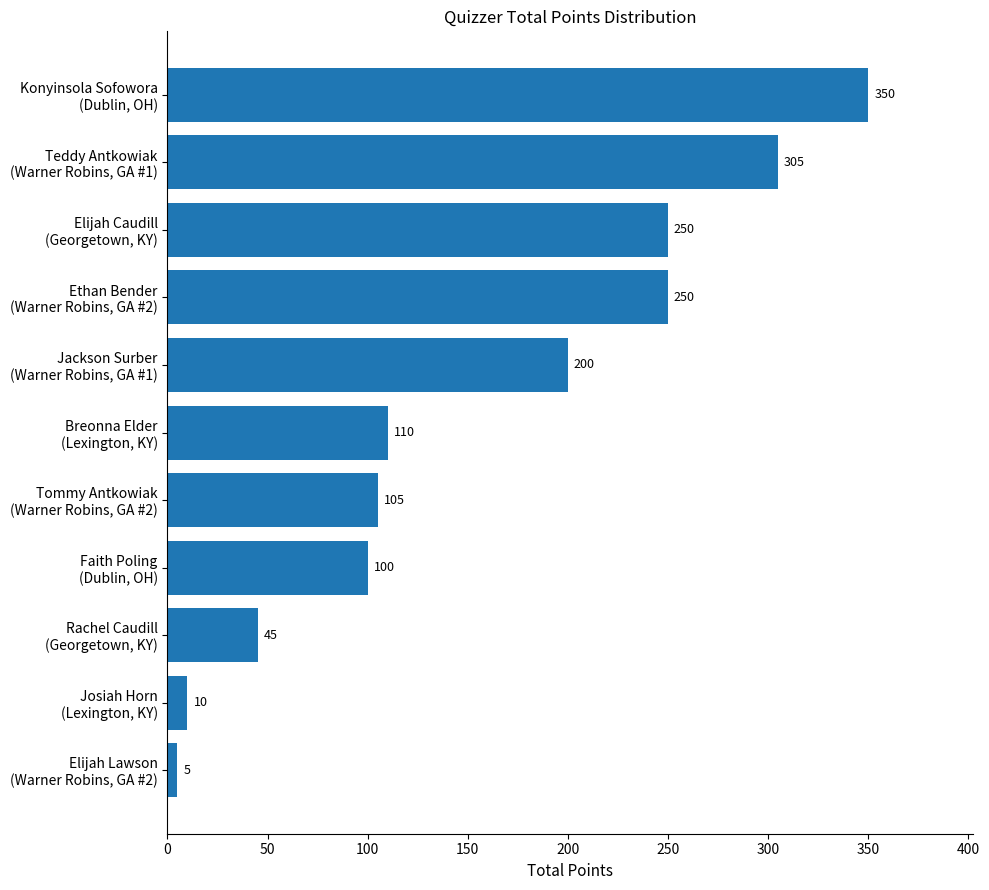

What is the difference between the maximum and minimum values?

345